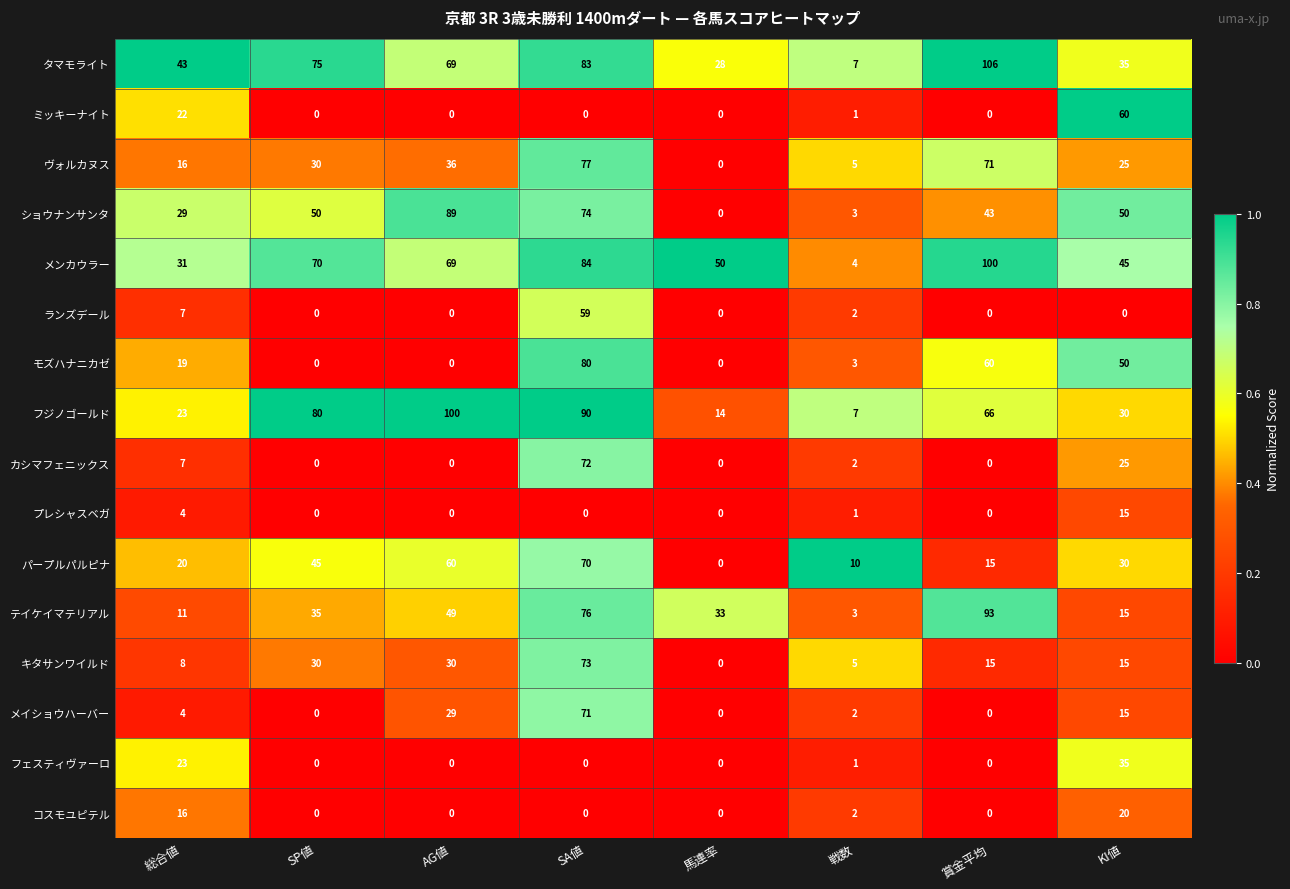

How many series are shown in this chart?

16